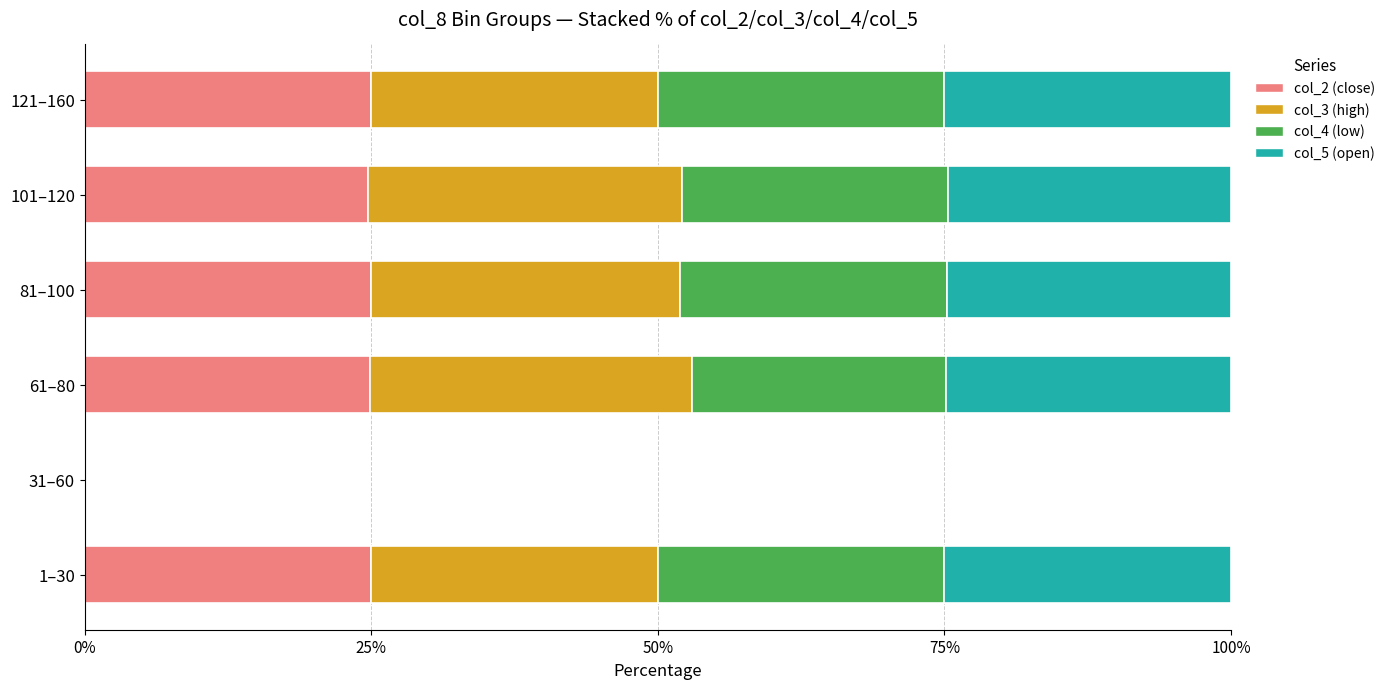

What is the total value across all series at 61–80?

100.0